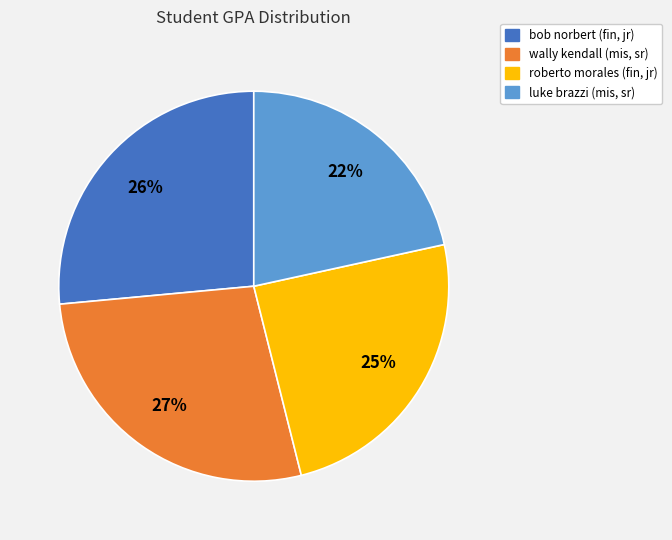

Which slice is the smallest?

luke brazzi (mis, sr)